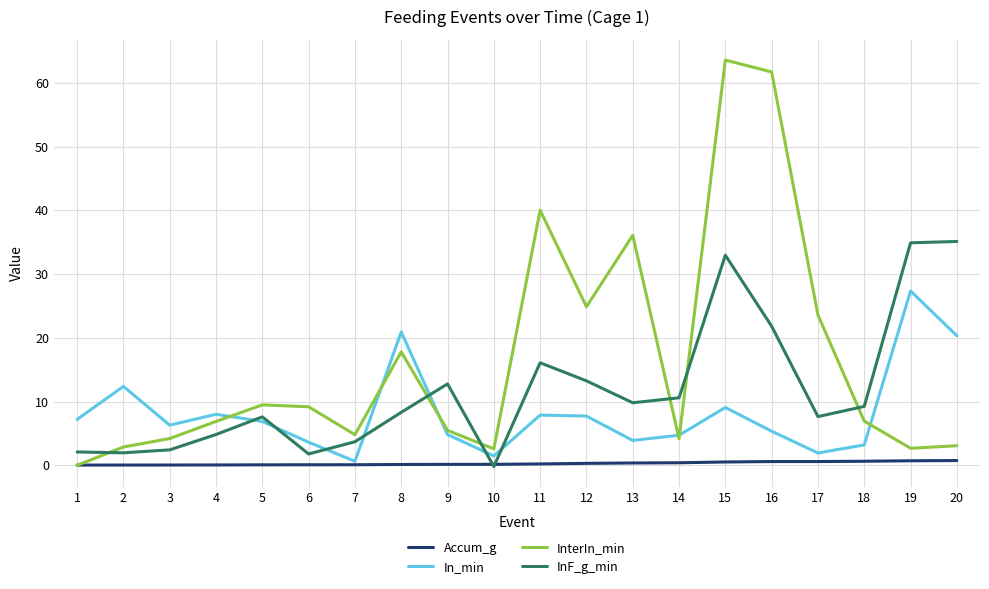

True or false: In_min and InterIn_min intersect in this chart.

True